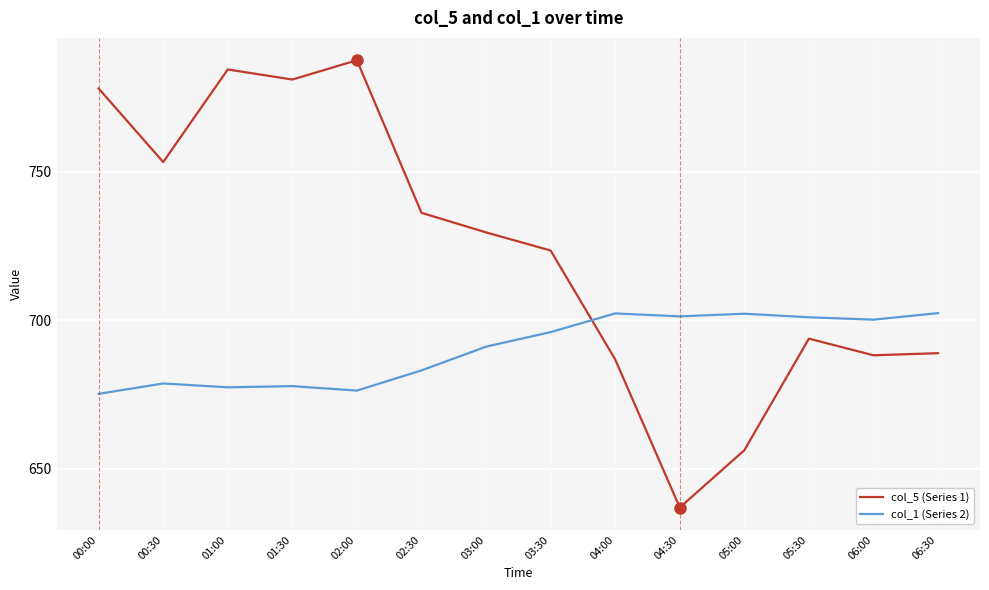

Where is col_5 (Series 1) nearest to the value 712?

03:30